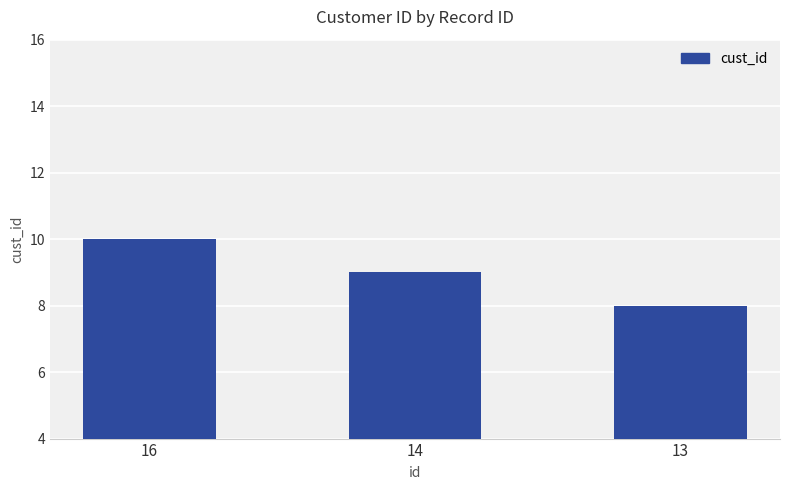

Reading right to left, what are all the values shown in this chart?

8	9	10